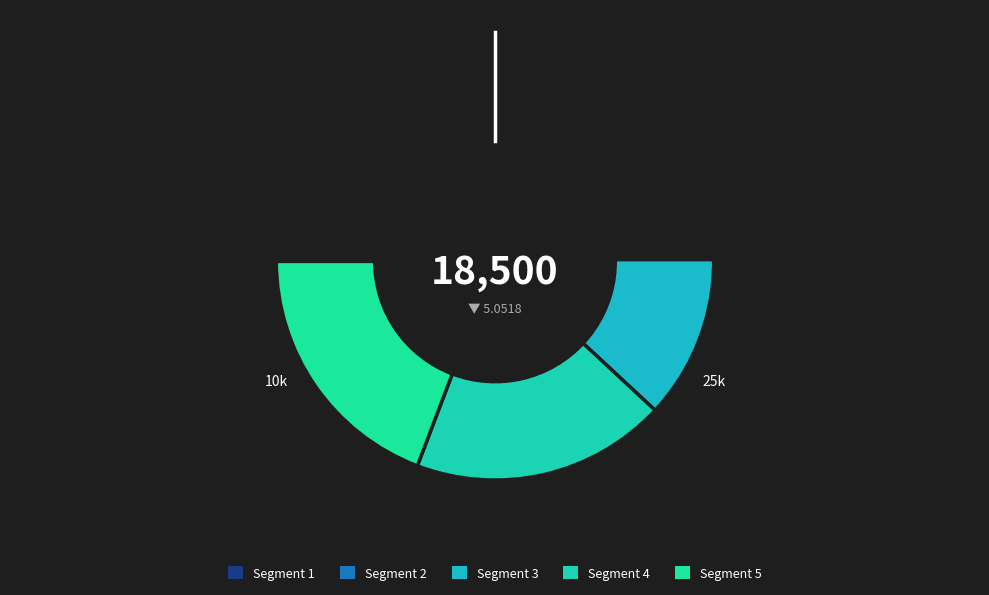

Is Bus_3 the majority of the pie?

No